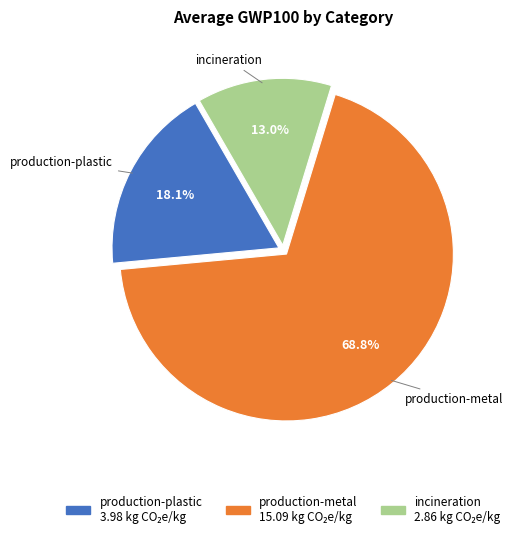

Rank the categories by value from highest to lowest.

production-metal, production-plastic, incineration